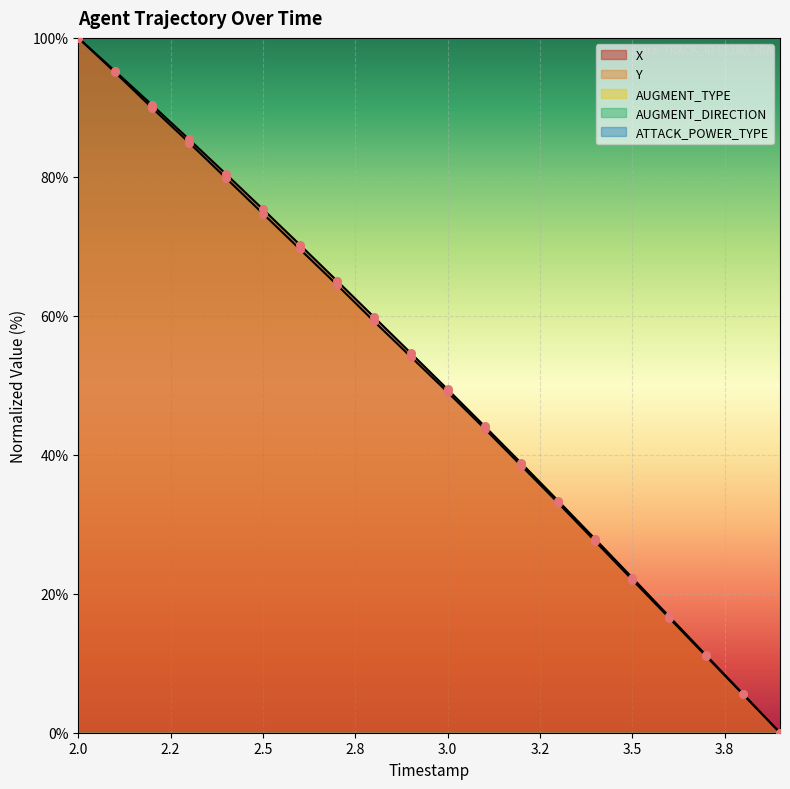

Which series reaches the minimum Y coordinate?

X